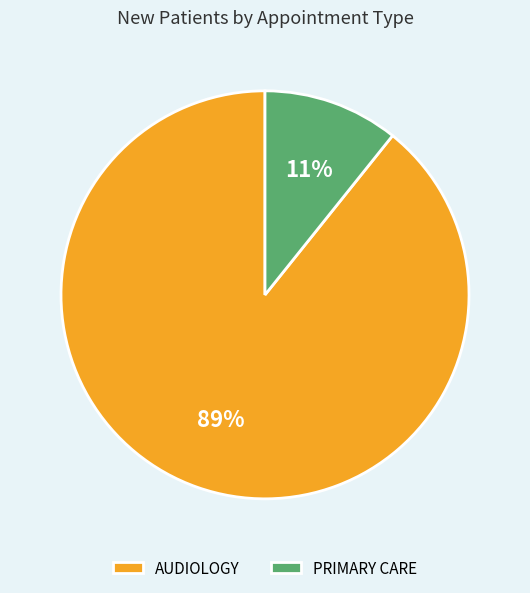

To the nearest percent, what is the difference between the largest and smallest slice percentages?

78%